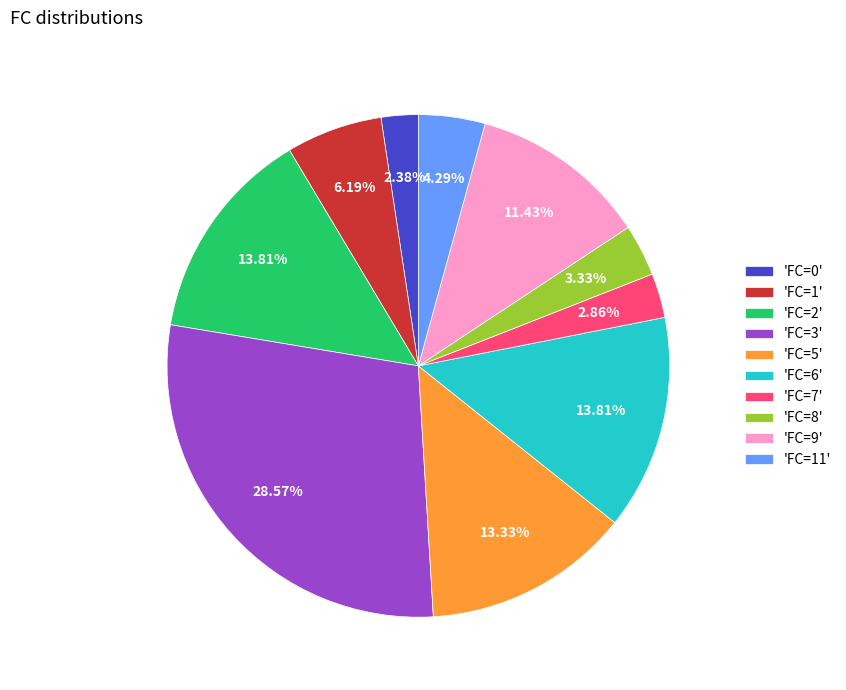

Count the number of slices in the pie.

10